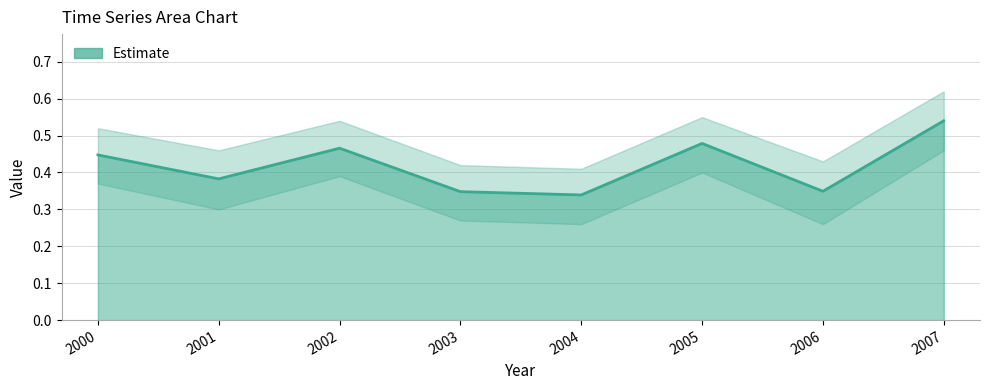

What is the difference between the second highest and second lowest values?

0.1